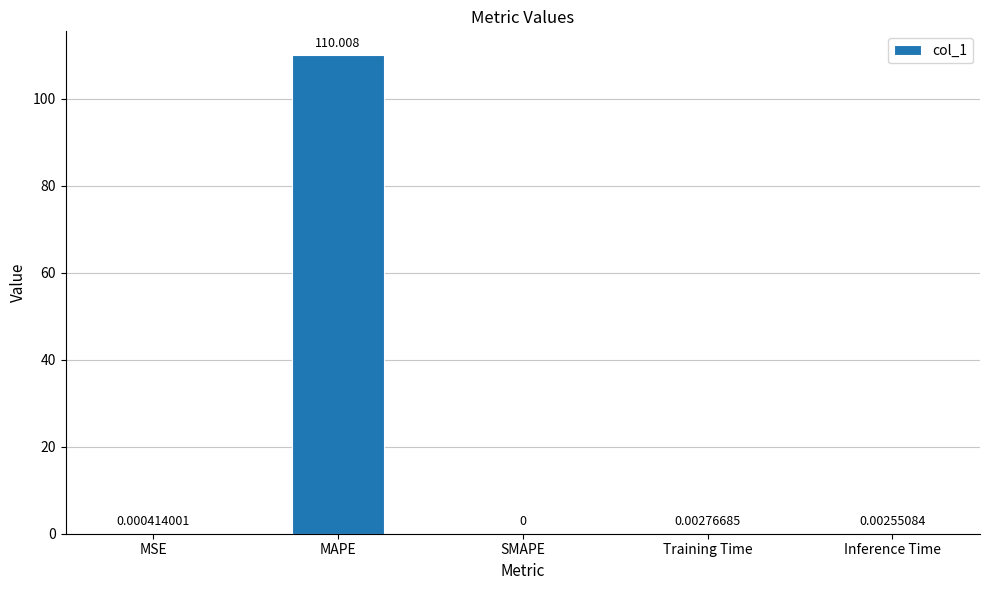

Where is the data nearest to the value 55?

Training Time